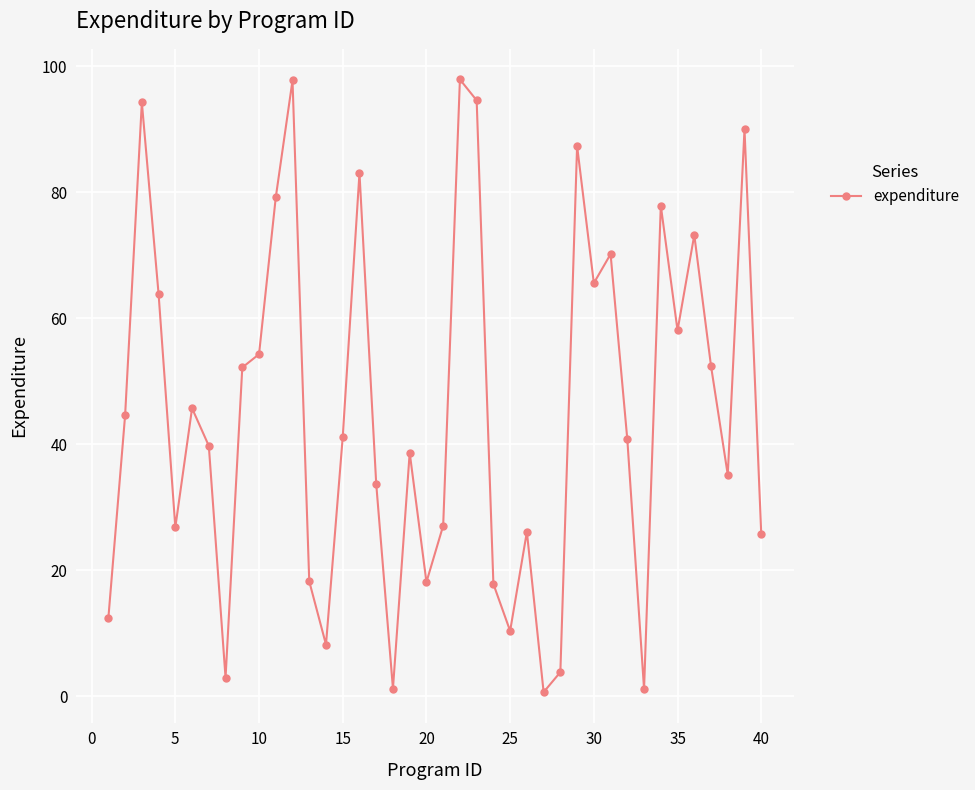

What is the greatest value displayed?

97.9